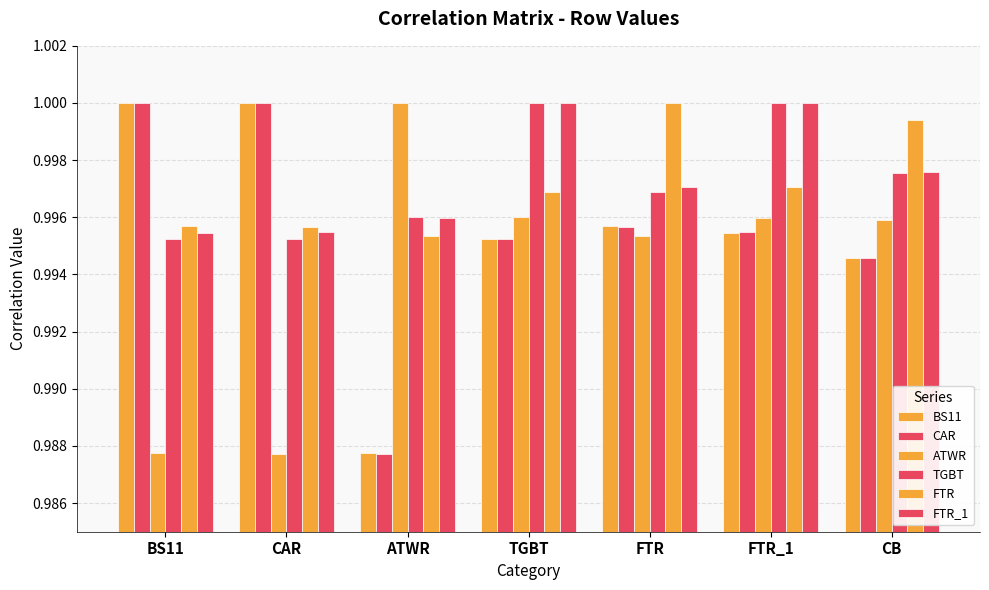

Reading left to right, list all the values displayed in this chart.

BS11: BS11=1.0	CAR=1.0	ATWR=1.0	TGBT=1.0	FTR=1.0	FTR_1=1.0	CB=1.0
CAR: BS11=1.0	CAR=1.0	ATWR=1.0	TGBT=1.0	FTR=1.0	FTR_1=1.0	CB=1.0
ATWR: BS11=1.0	CAR=1.0	ATWR=1.0	TGBT=1.0	FTR=1.0	FTR_1=1.0	CB=1.0
TGBT: BS11=1.0	CAR=1.0	ATWR=1.0	TGBT=1.0	FTR=1.0	FTR_1=1.0	CB=1.0
FTR: BS11=1.0	CAR=1.0	ATWR=1.0	TGBT=1.0	FTR=1.0	FTR_1=1.0	CB=1.0
FTR_1: BS11=1.0	CAR=1.0	ATWR=1.0	TGBT=1.0	FTR=1.0	FTR_1=1.0	CB=1.0